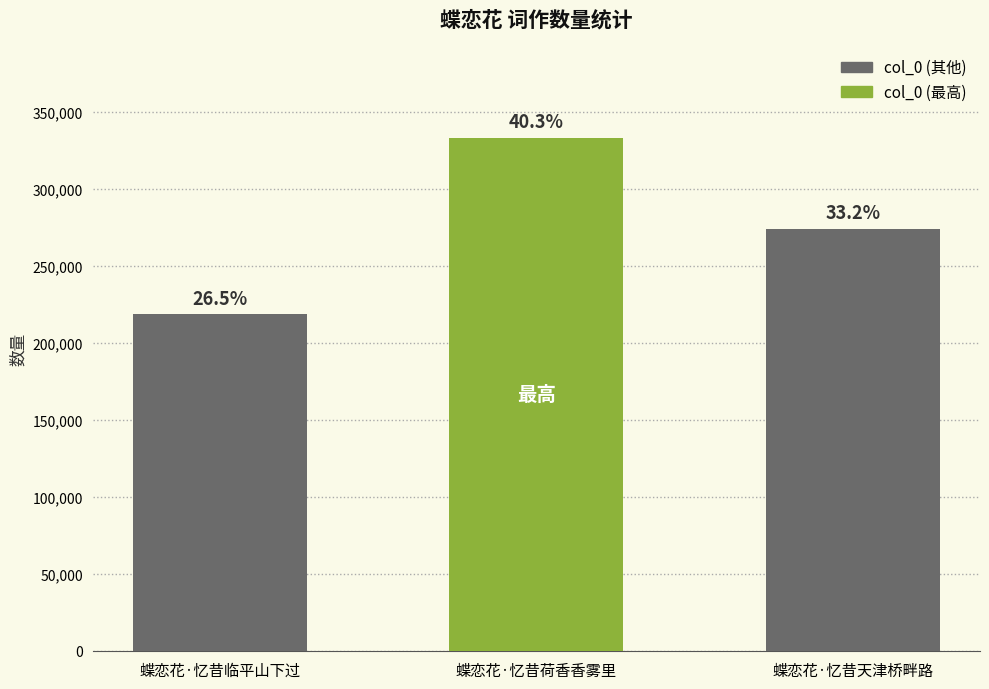

Does the chart contain any negative values?

No